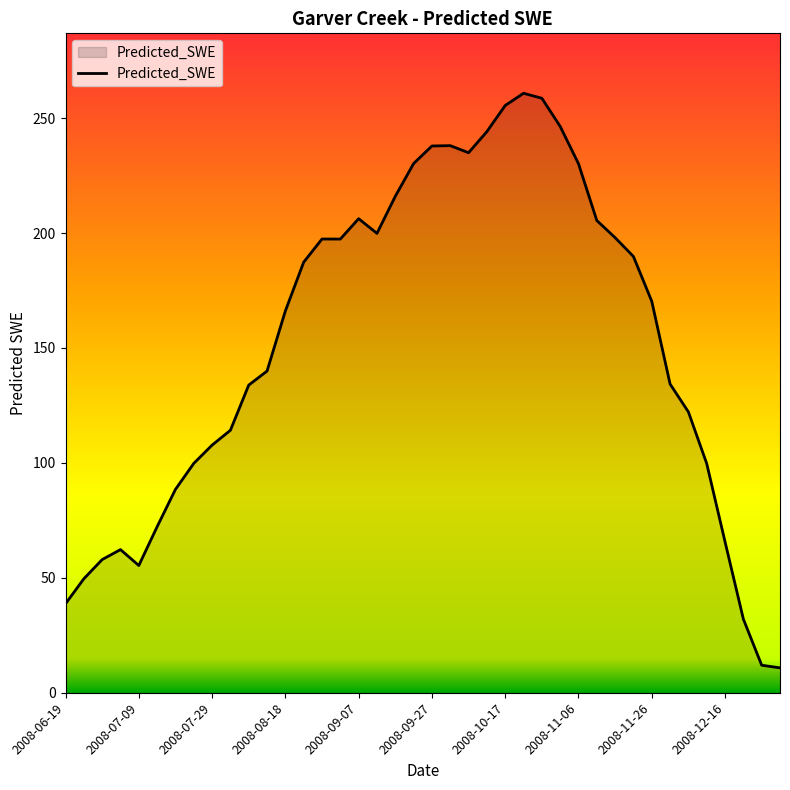

What is the sum of all values?

6067.7